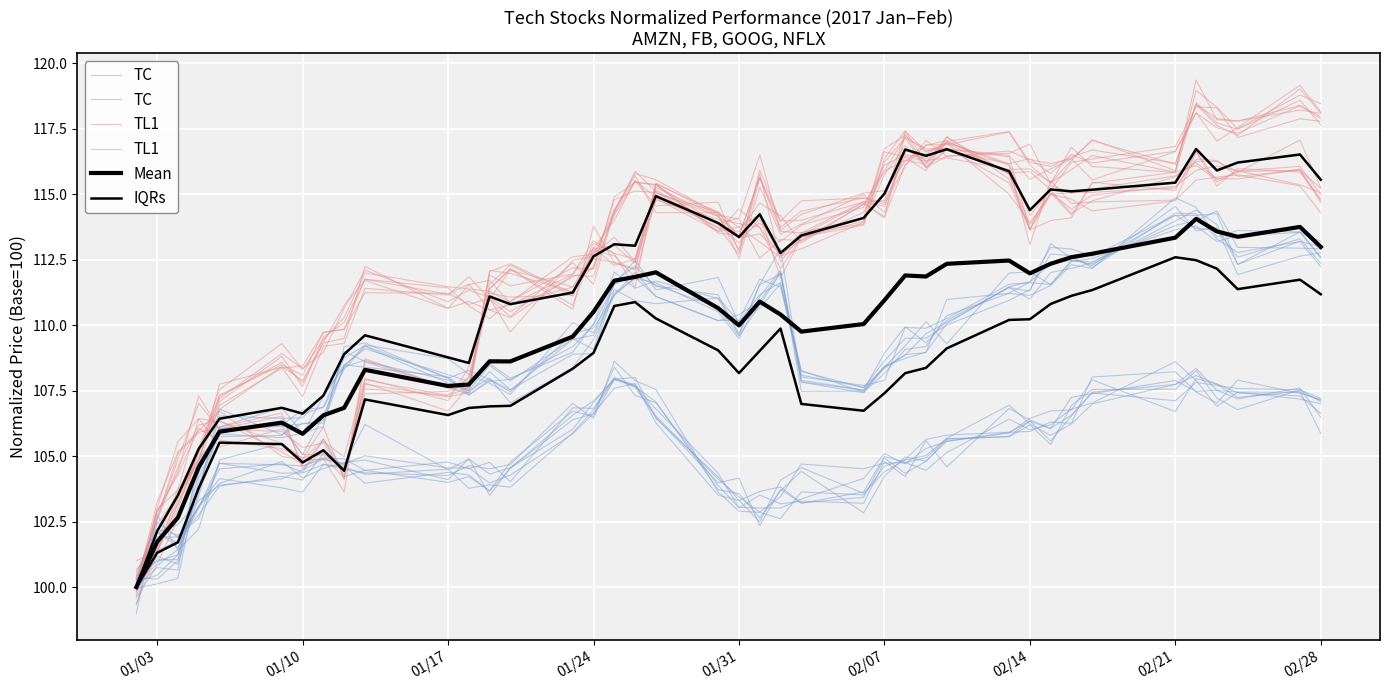

True or false: IQRs and Mean intersect in this chart.

False